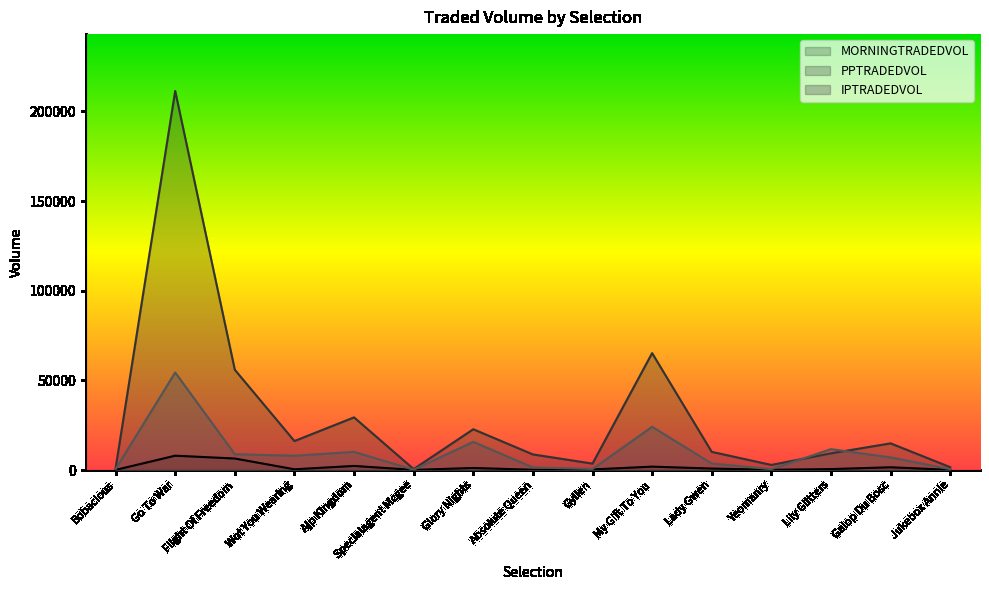

At which category is the sum across all series the highest?

Go To War